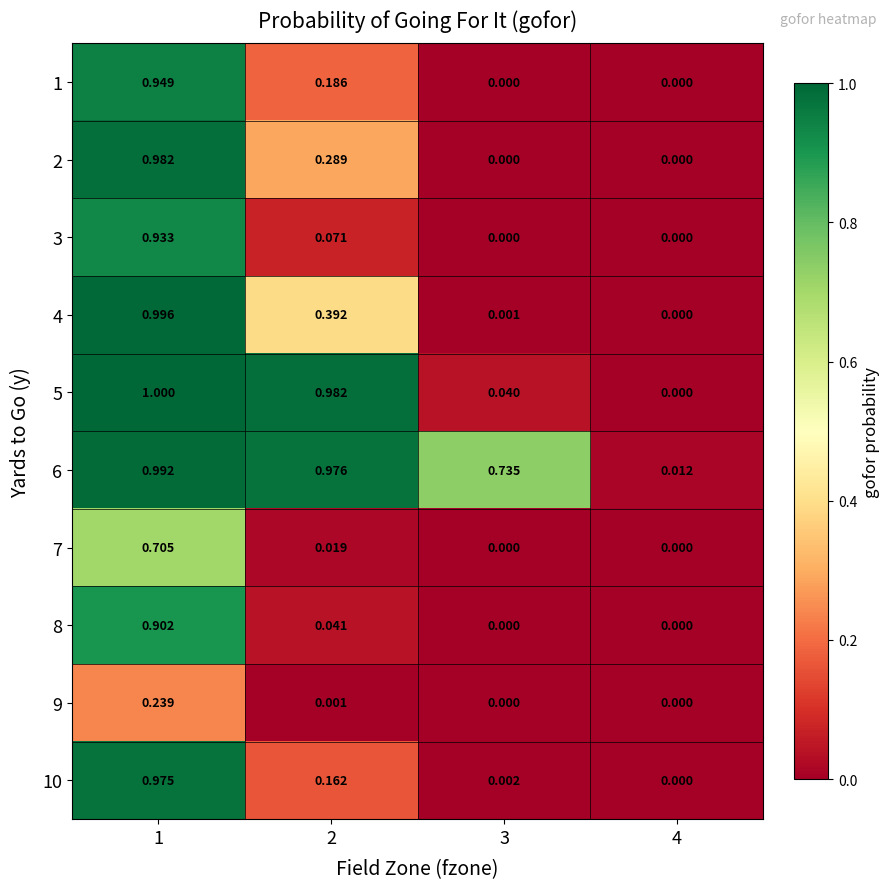

Is the value of 4 at 2 greater than the value of 9 at 4?

Yes